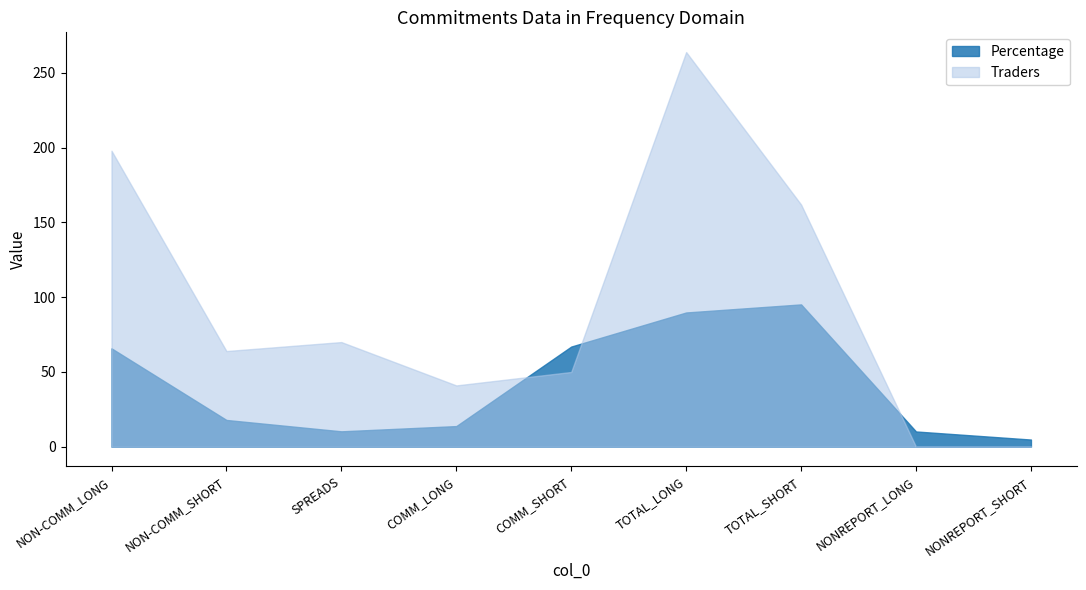

Between COMM_SHORT and NONREPORT_LONG, which is larger?

COMM_SHORT